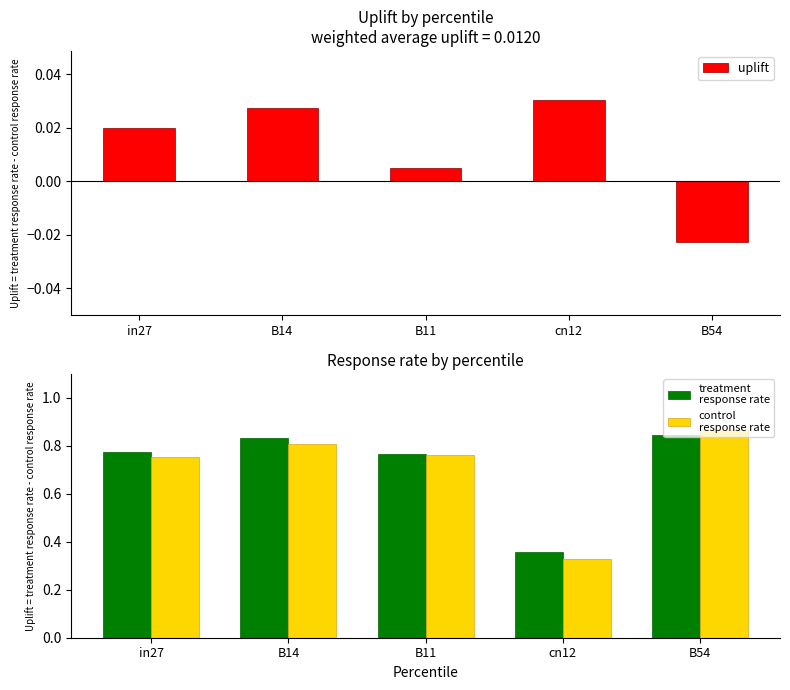

What is the difference between the second highest and minimum values in the control
response rate series?

0.5